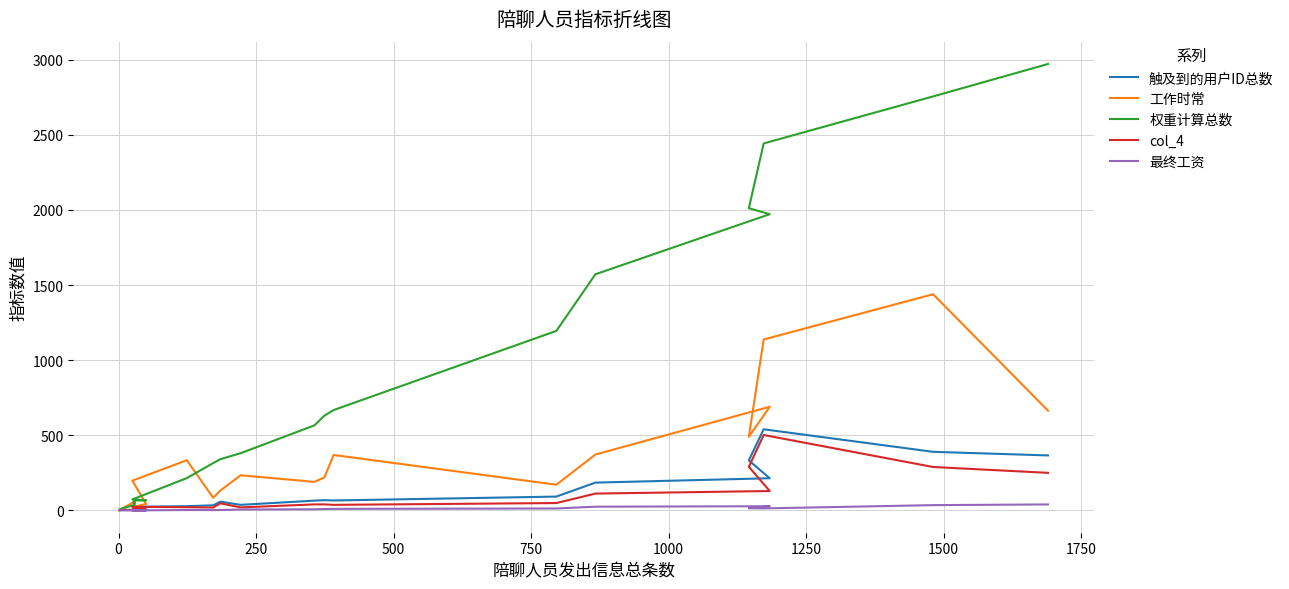

How many series are shown in this chart?

5